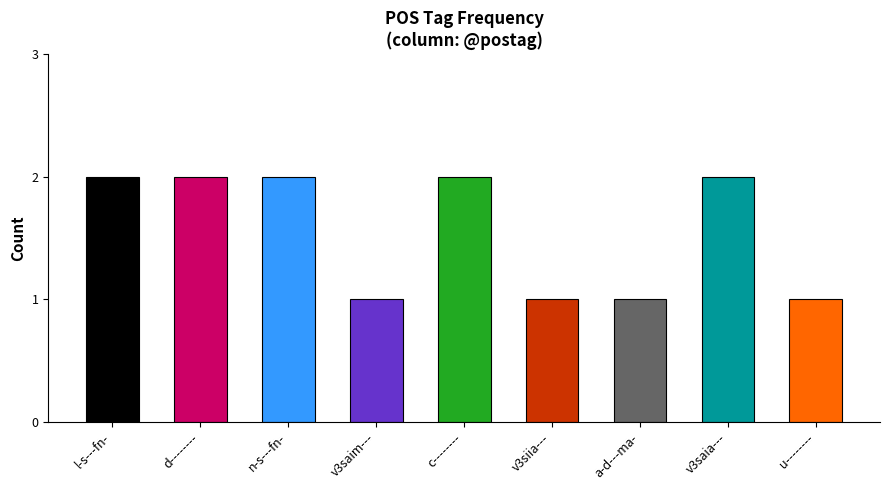

What is the maximum value shown in the chart?

2